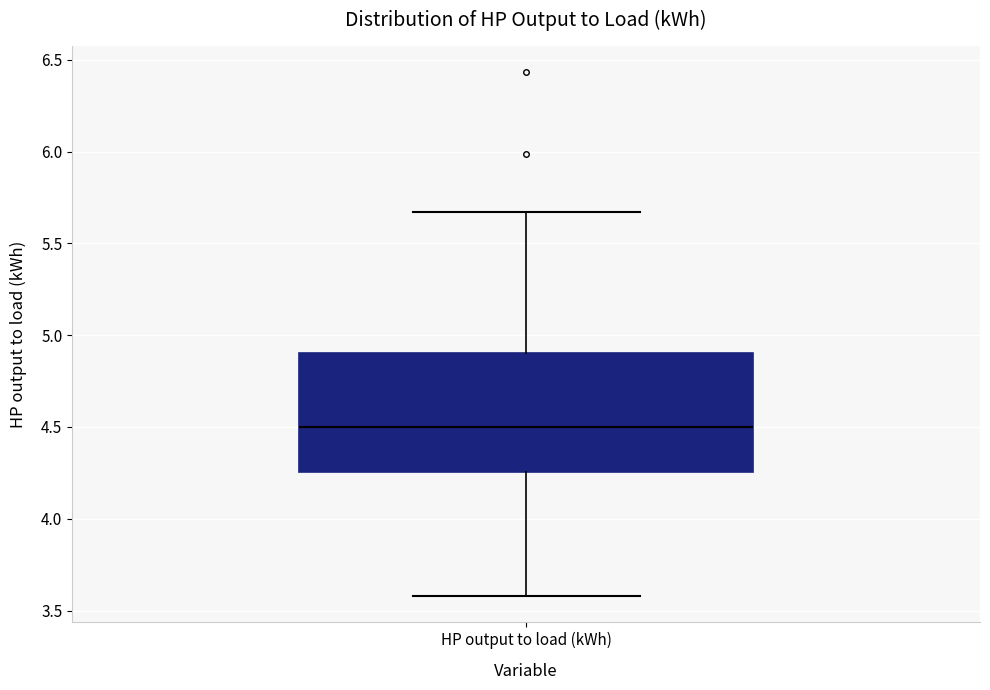

Read this box plot against the y-axis: the position of the median line, the range covered by the box, and the ends of both whiskers. The values are not printed on the chart, so give them approximately, as read against the axis.

median 4.50, box 4.25 to 4.90, whiskers 3.60 to 5.65